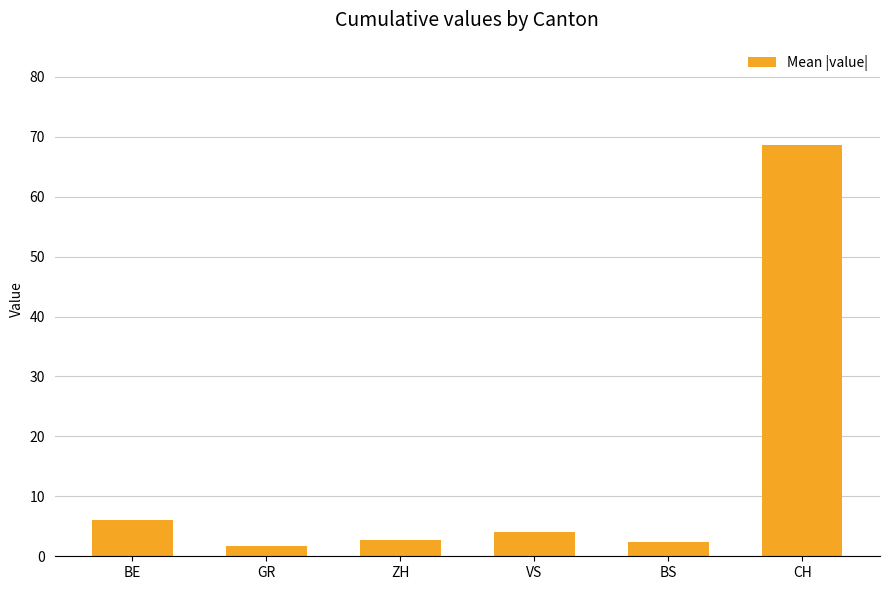

Is it true that the value at ZH is 2.7?

True